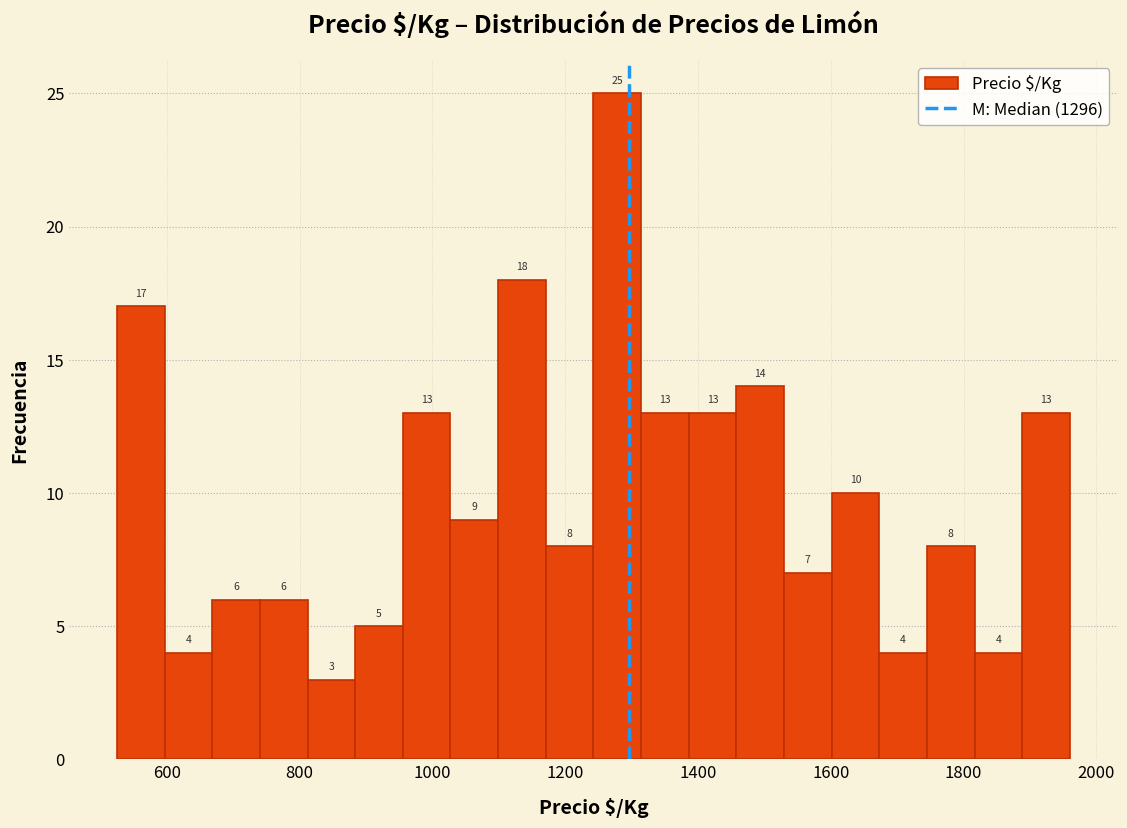

Around what value on the x-axis is the tallest bar? Give the approximate position of its centre, as read against the axis.

1280